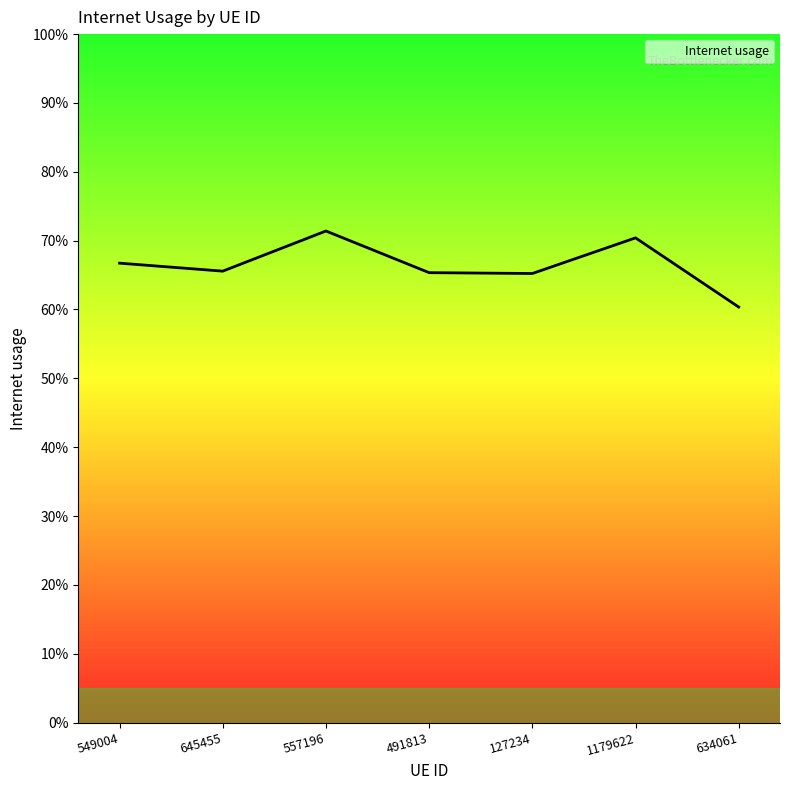

Does the chart display data point markers on the line(s)?

No